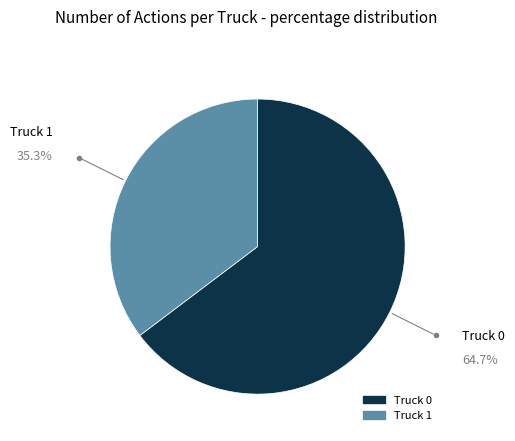

Do Truck 1 and Truck 0 together represent more than half of the pie?

Yes